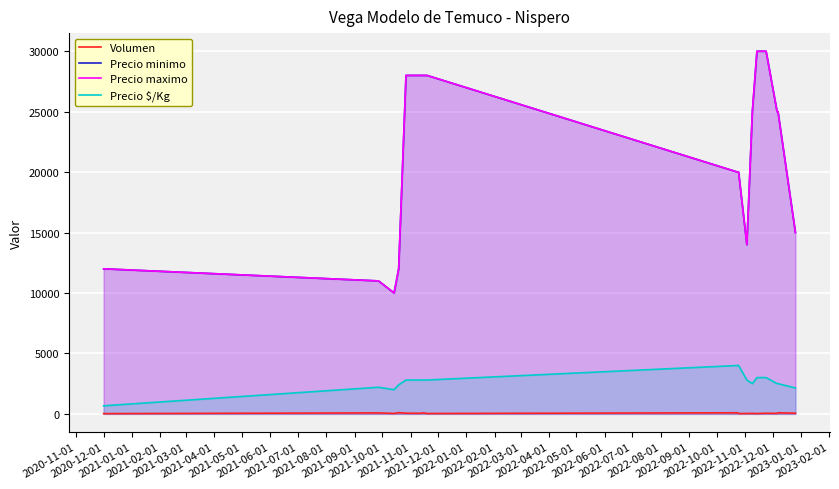

What is the total value across all series at 2021-12-01?

63025